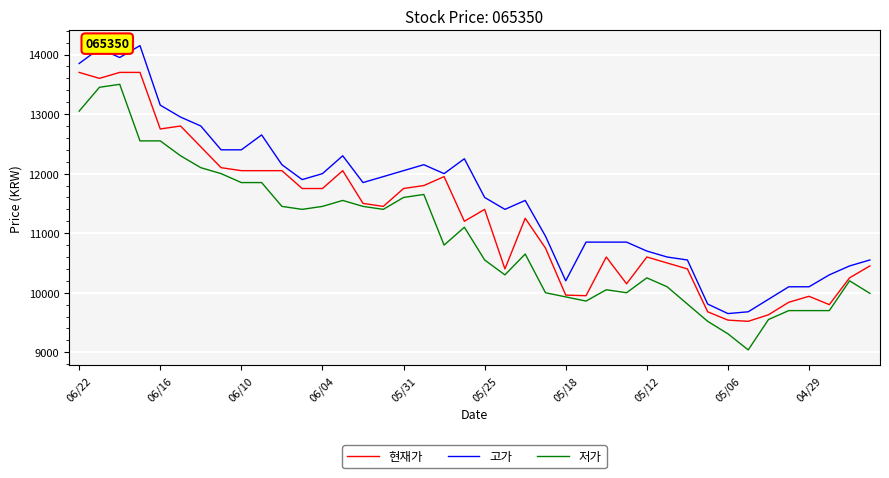

What is the difference between the second highest and minimum values in the 현재가 series?

4180